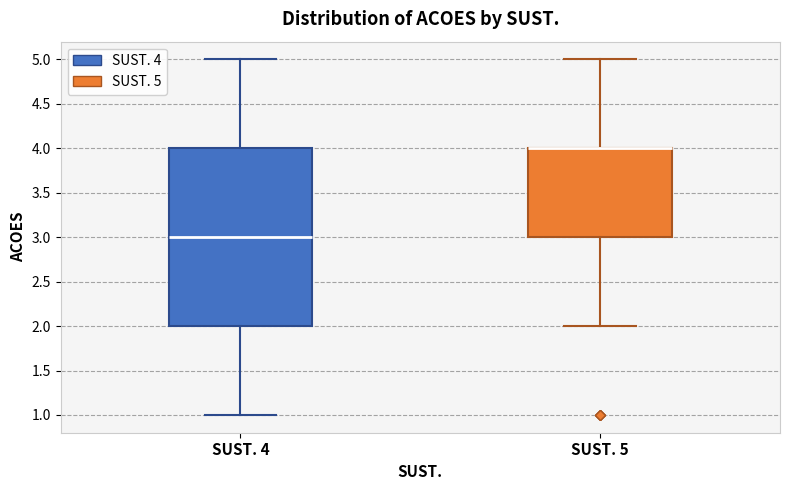

Reading left to right, read every box against the y-axis: the position of its median line, the range the box covers, and the ends of its whiskers. The values are not printed on the chart, so give them approximately, as read against the axis.

SUST. 4: median 3, box 2 to 4, whiskers 1 to 5
SUST. 5: median 4 (drawn on the box's upper edge), box 3 to 4, whiskers 2 to 5